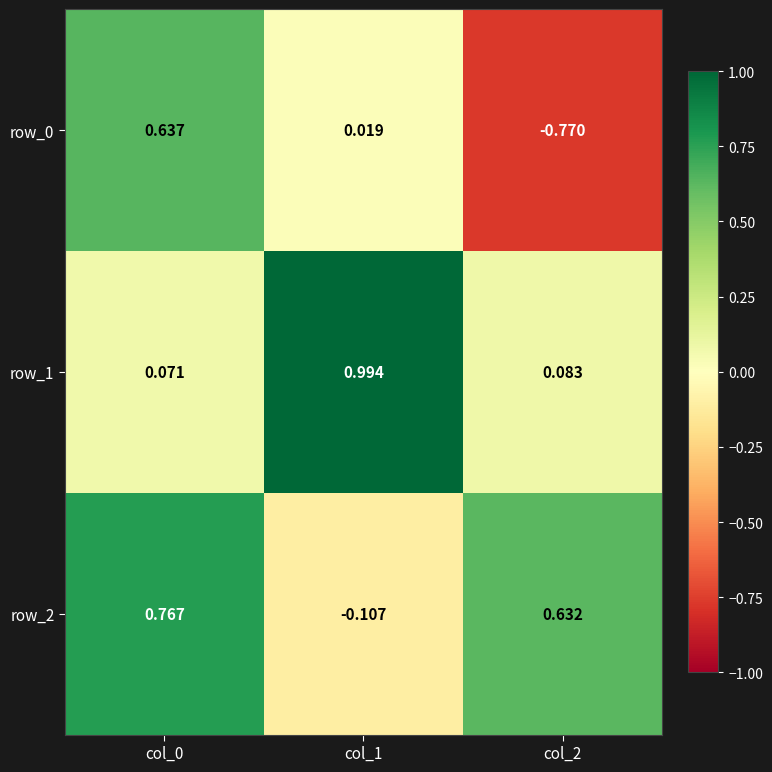

Is the value of row_1 at col_1 greater than the value of row_0 at col_1?

Yes